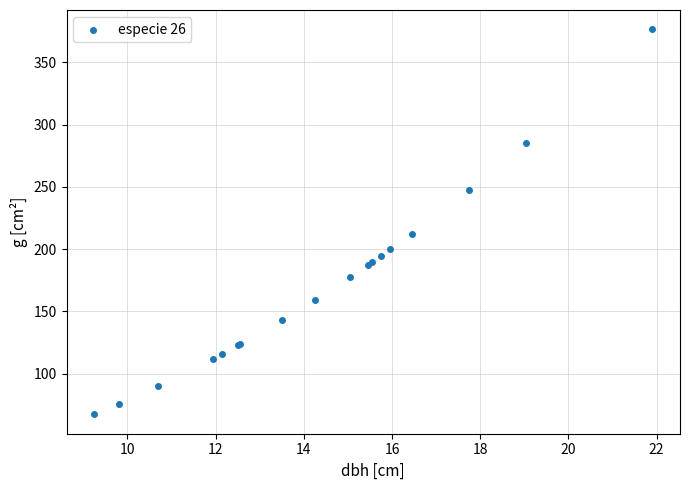

What Y value in the scatter plot is closest to 221?

212.5